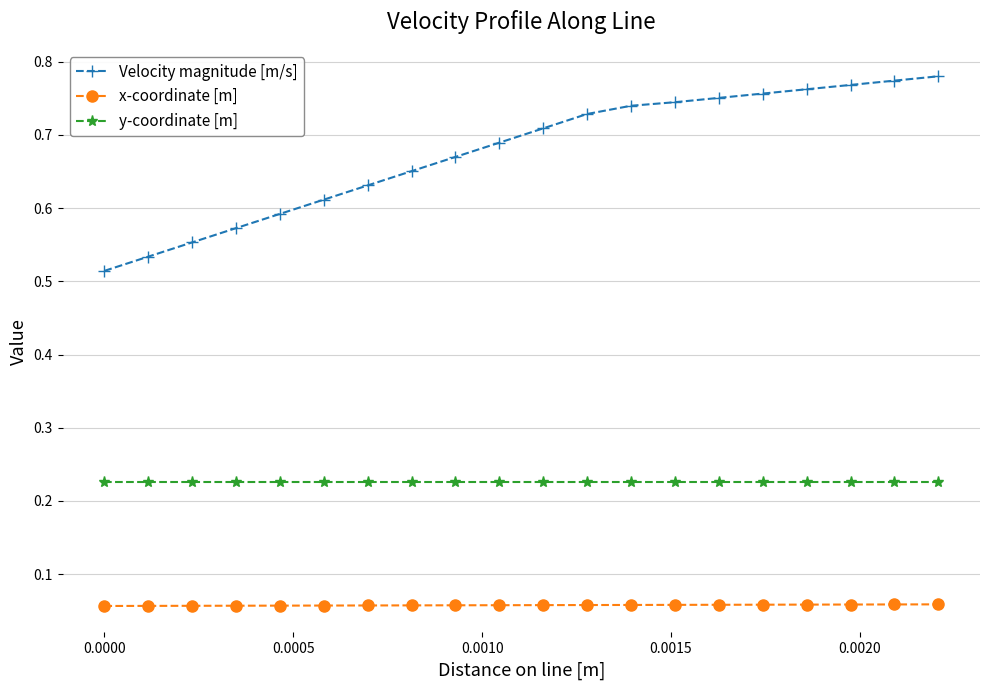

True or false: Velocity magnitude [m/s] and y-coordinate [m] cross at least once.

False